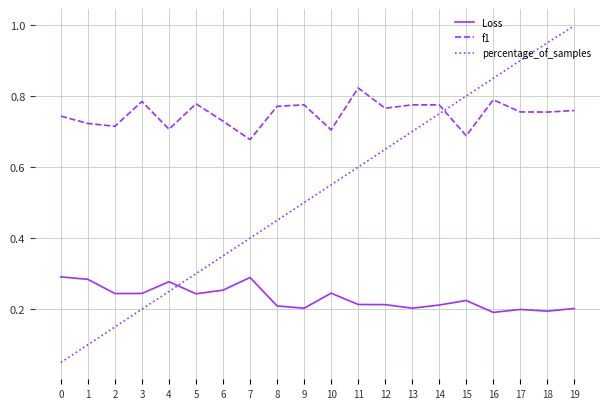

List the series in order of their peak value, highest first.

percentage_of_samples, f1, Loss